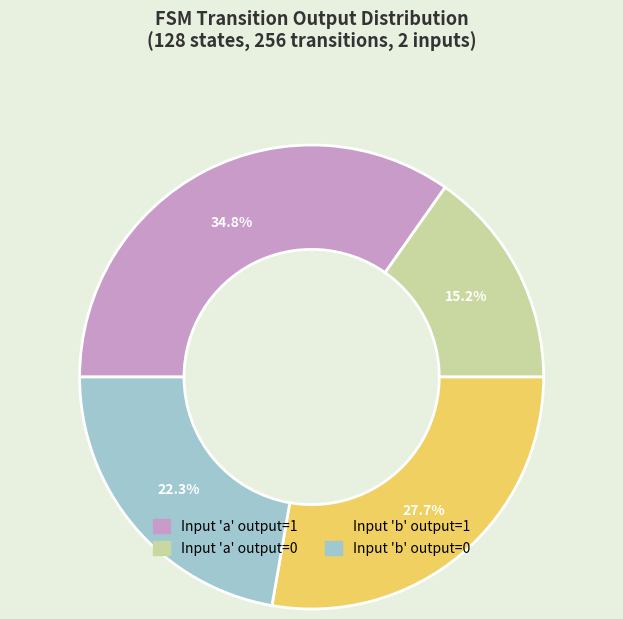

Rank the categories by value from lowest to highest.

Input 'a' output=0, Input 'b' output=0, Input 'b' output=1, Input 'a' output=1